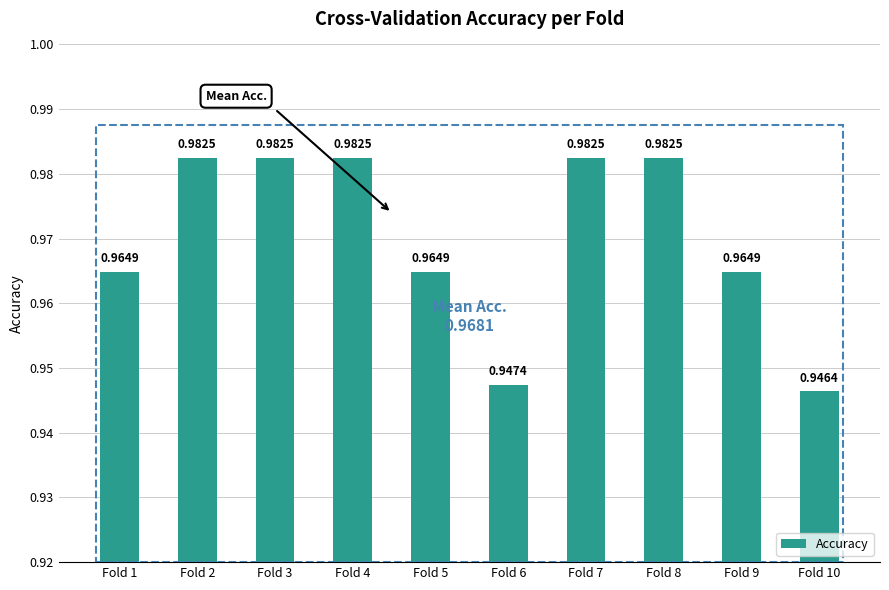

How many bars are there in total?

10